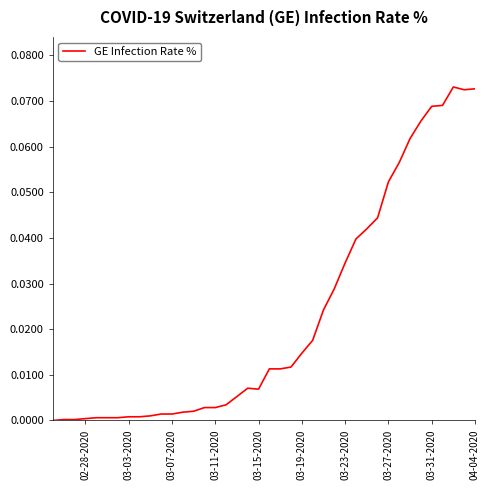

How many series are shown in this chart?

1